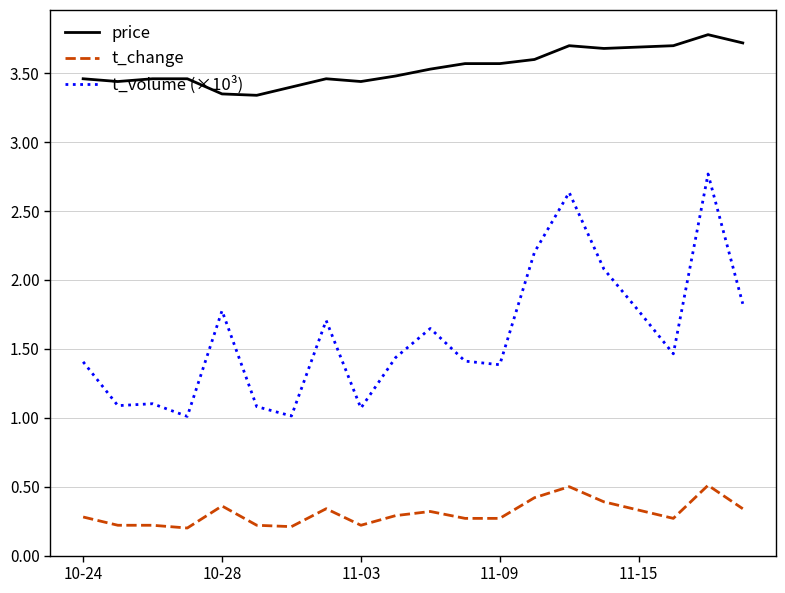

List the series in order of their peak value, highest first.

price, t_volume (×10³), t_change